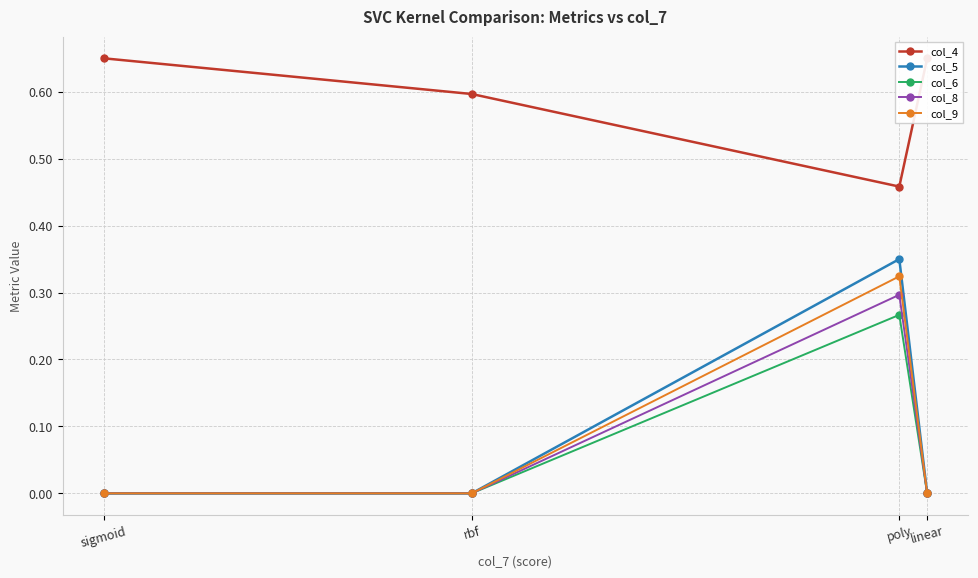

Which series has the largest total across all categories?

col_4